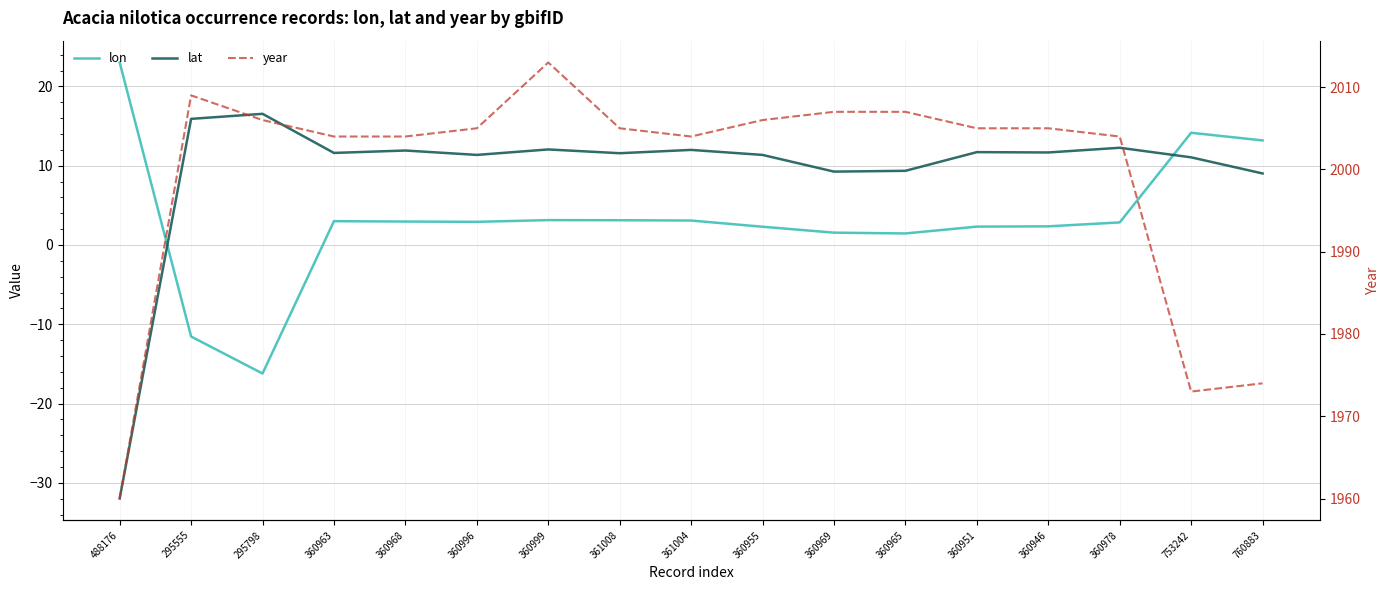

How many series are shown in this chart?

3